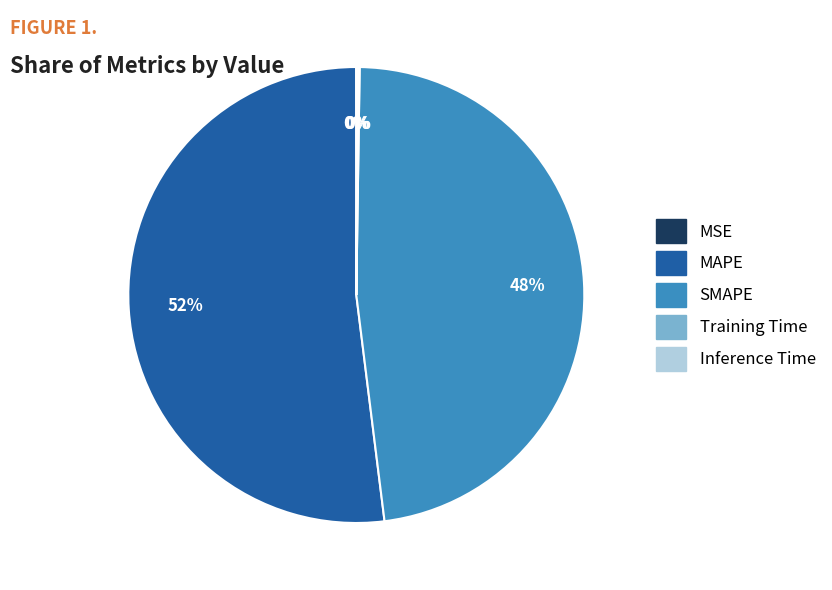

To the nearest percent, what percentage of the pie is SMAPE?

48%